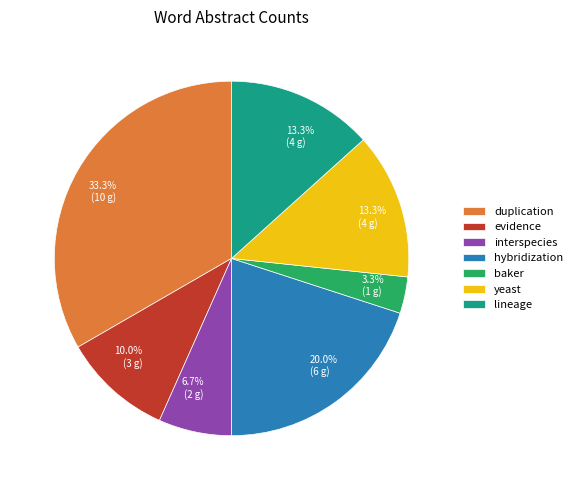

Is there a majority slice in this chart?

No